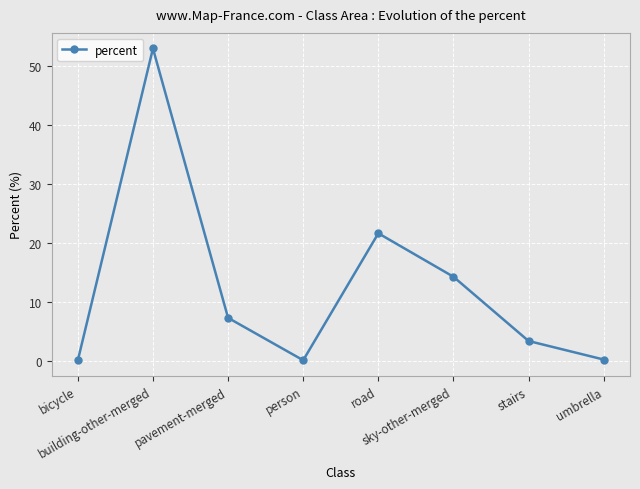

Which category has the highest value across all series?

building-other-merged